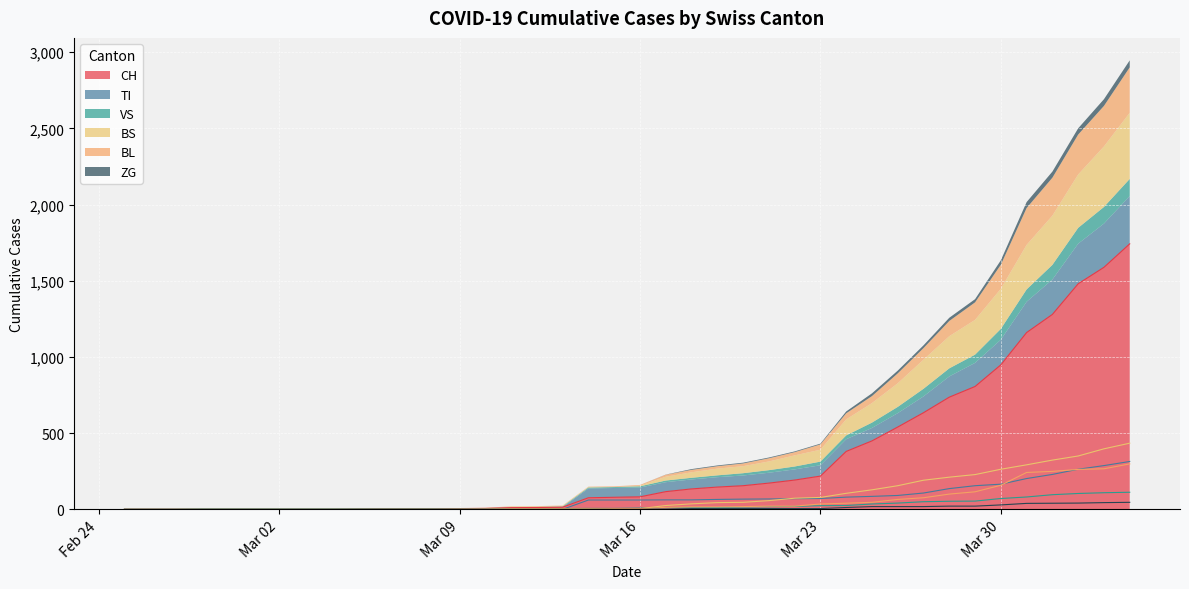

True or false: CH and TI intersect in this chart.

False